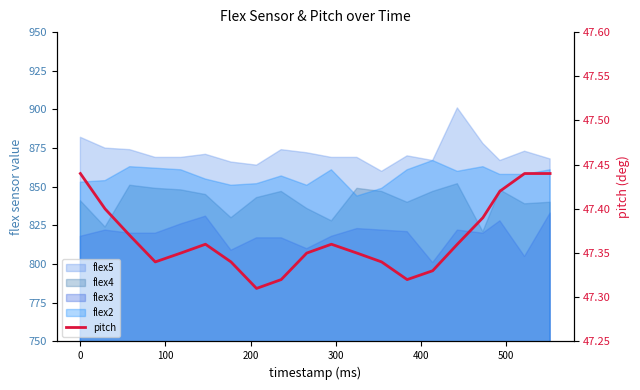

What is the average value?

47.4